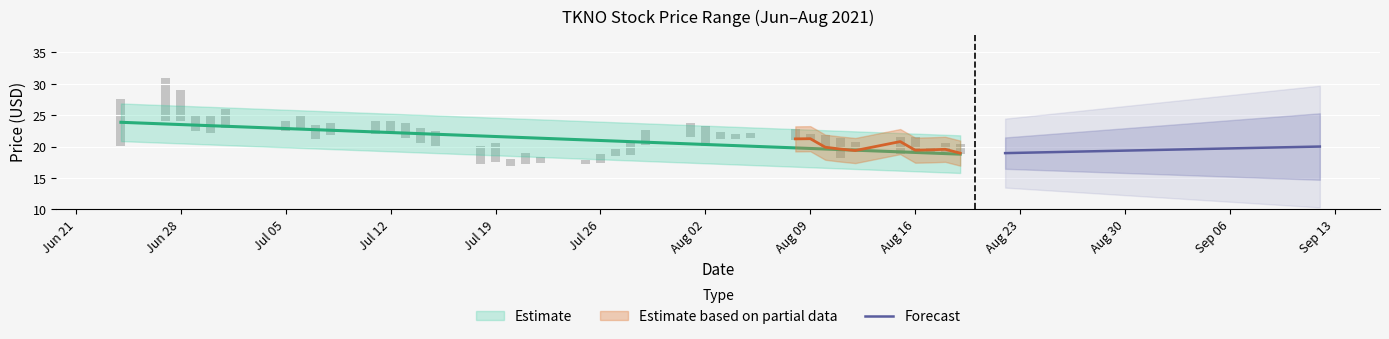

How many values are below 19?

1